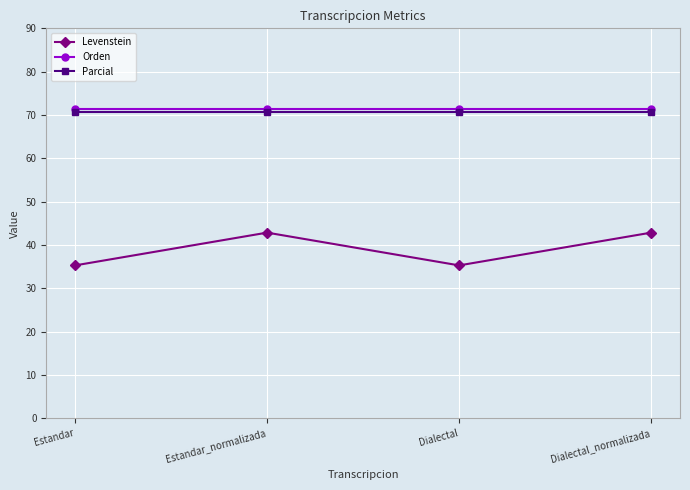

Reading left to right, extract all data points from this chart.

Levenstein: 35.3	42.9	35.3	42.9
Orden: 71.4	71.4	71.4	71.4
Parcial: 70.6	70.6	70.6	70.6